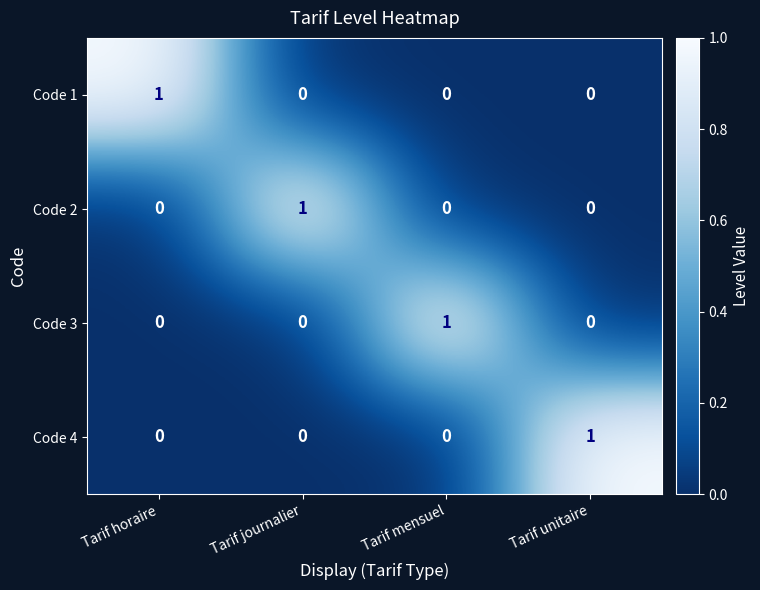

At how many categories does at least one series exceed 0?

4